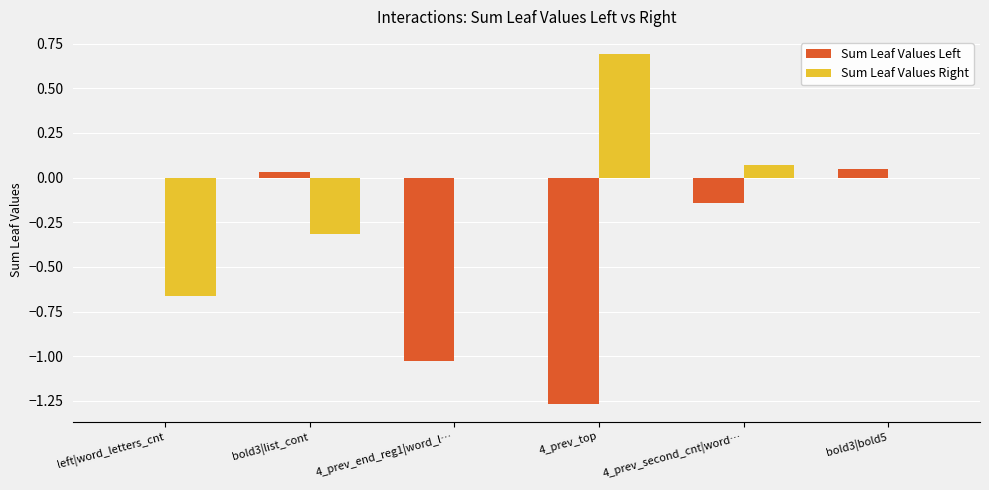

What is the greatest value displayed?

0.7